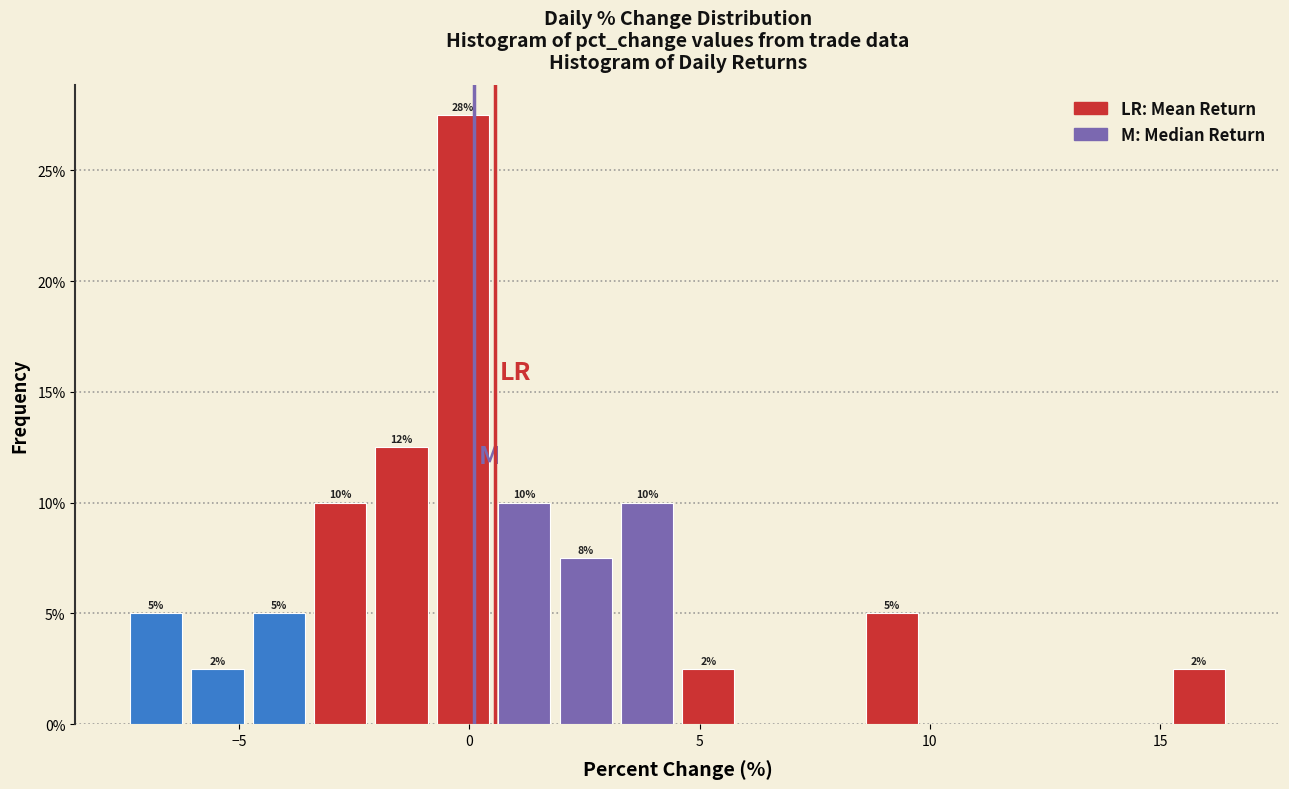

Read against the x-axis, roughly where is the centre of the tallest bar?

0.0